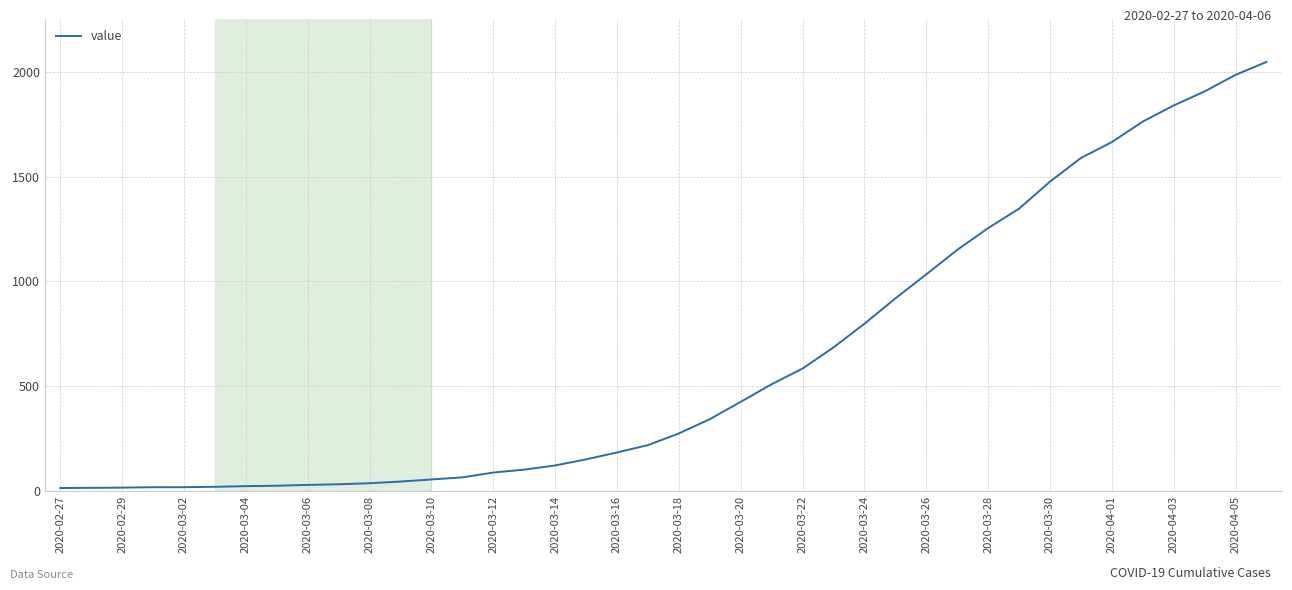

What is the difference between the maximum and minimum values?

2036